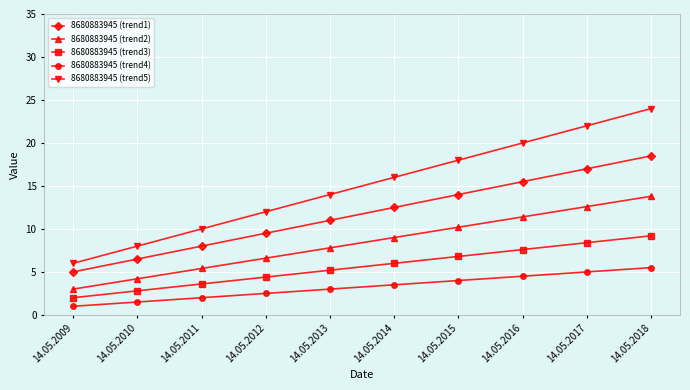

What is the difference between the highest and lowest values at 14.05.2018?

18.5